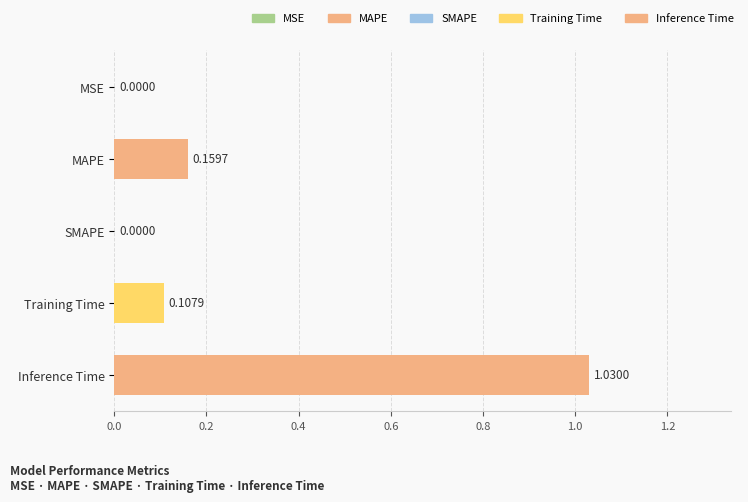

What is the sum of all values?

1.3